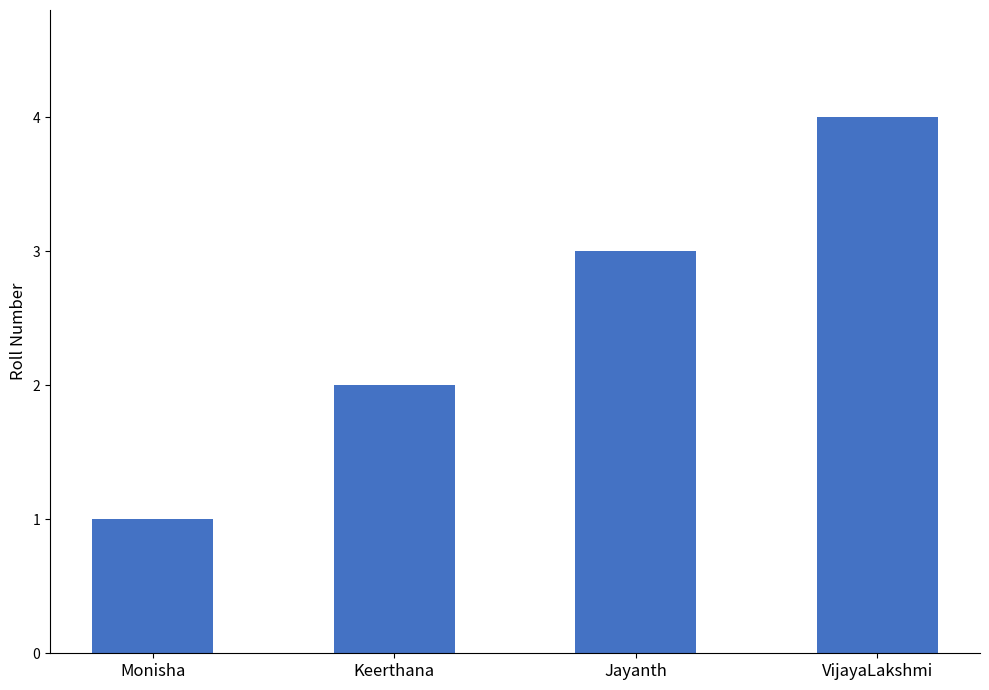

How many bars are there in total?

4